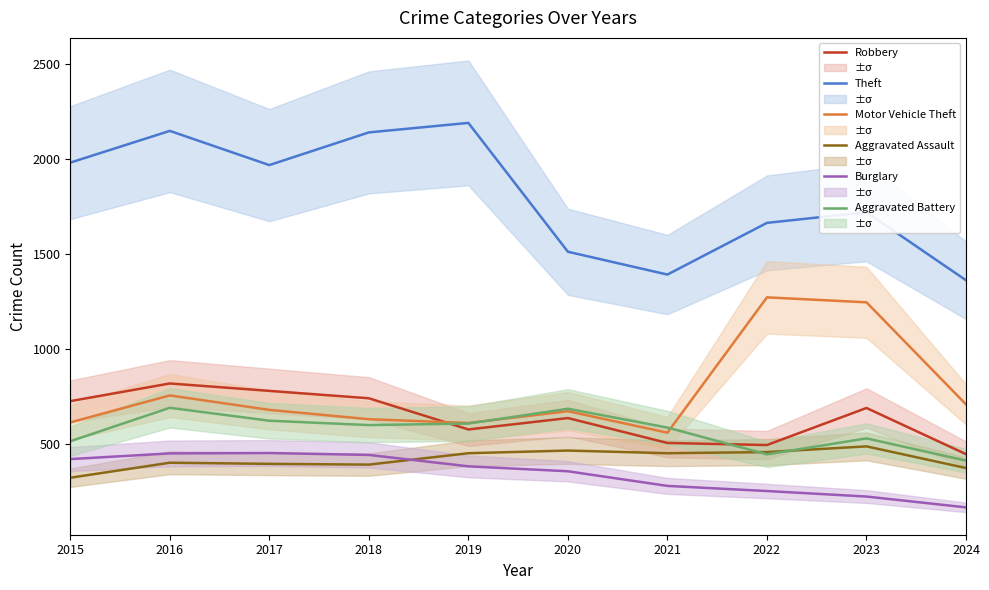

Between 2016 and 2021, which series saw the biggest shift?

Theft